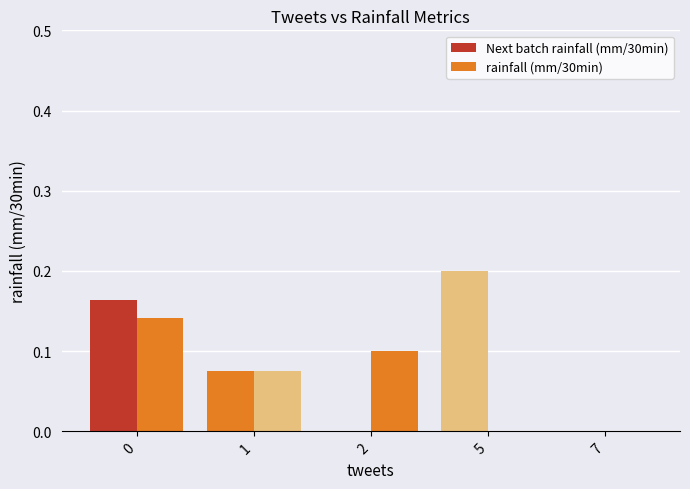

Reading left to right, what are all the values shown in this chart?

Next batch rainfall (mm/30min): 0.2	0.1	0.0	0.2	0.0
rainfall (mm/30min): 0.1	0.1	0.1	0.0	0.0